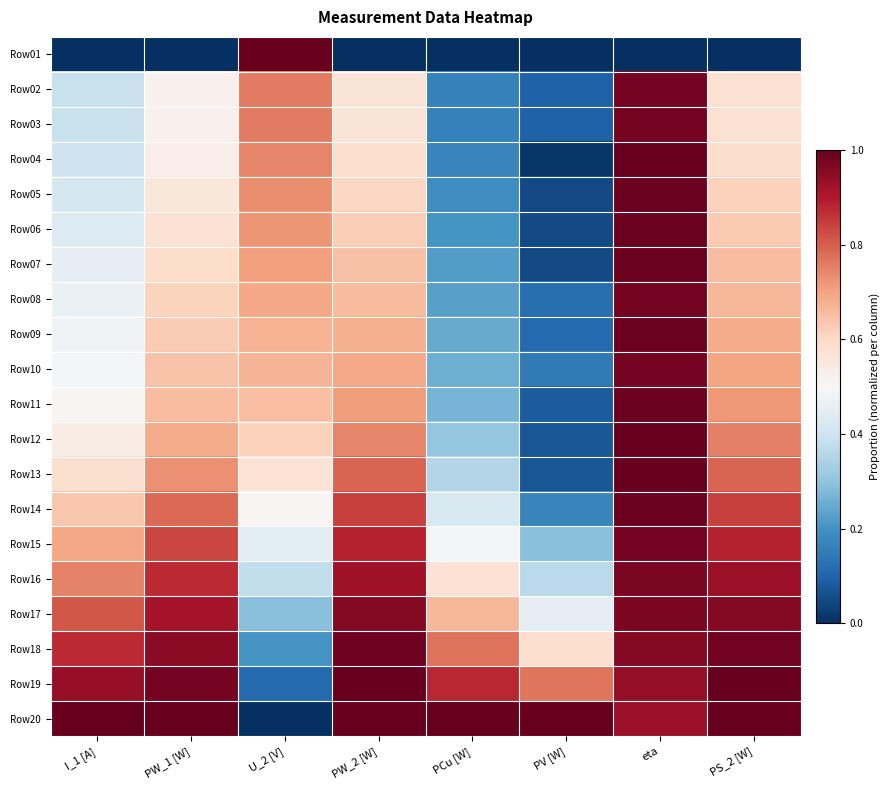

What is the spread (max minus min) of values at PW_2 [W]?

1.0